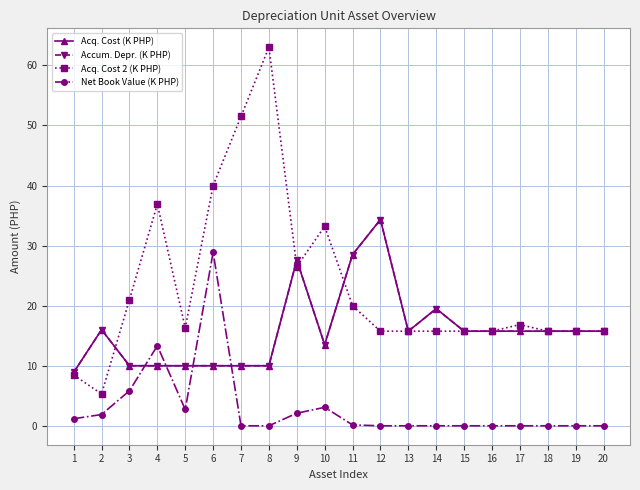

Which series has the largest range (max minus min)?

Acq. Cost 2 (K PHP)